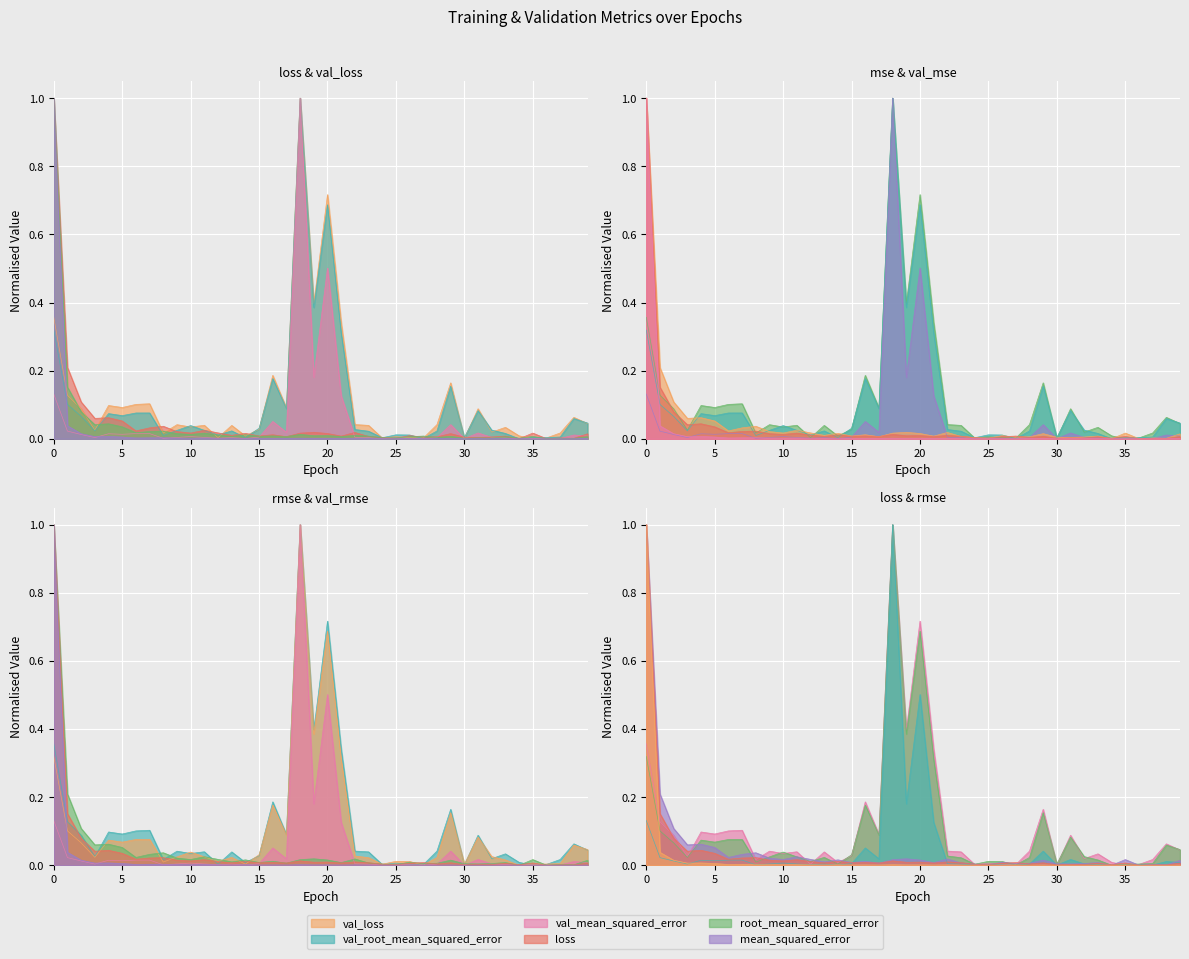

List the series in order of their peak value, highest first.

loss, val_loss, mean_squared_error, val_mean_squared_error, root_mean_squared_error, val_root_mean_squared_error